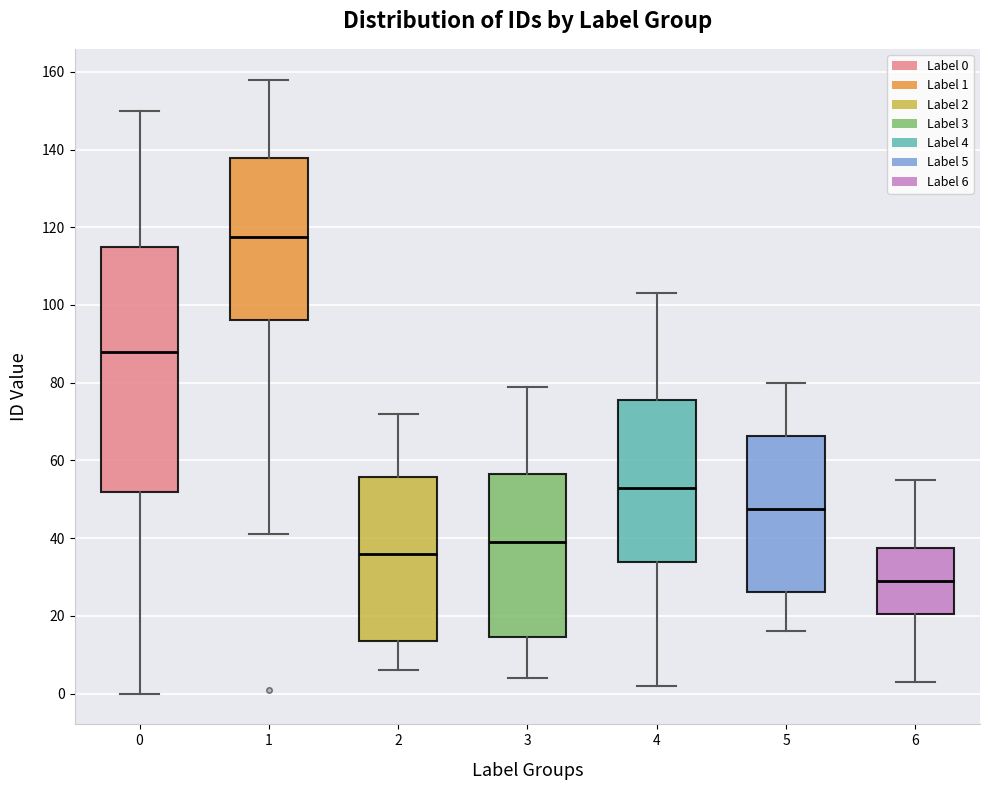

Reading left to right, read every box against the y-axis: the position of its median line, the range the box covers, and the ends of its whiskers. The values are not printed on the chart, so give them approximately, as read against the axis.

0: median 88, box 52 to 116, whiskers 0 to 150
1: median 118, box 96 to 138, whiskers 42 to 158
2: median 36, box 14 to 56, whiskers 6 to 72
3: median 40, box 14 to 56, whiskers 4 to 80
4: median 54, box 34 to 76, whiskers 2 to 104
5: median 48, box 26 to 66, whiskers 16 to 80
6: median 30, box 20 to 38, whiskers 4 to 56